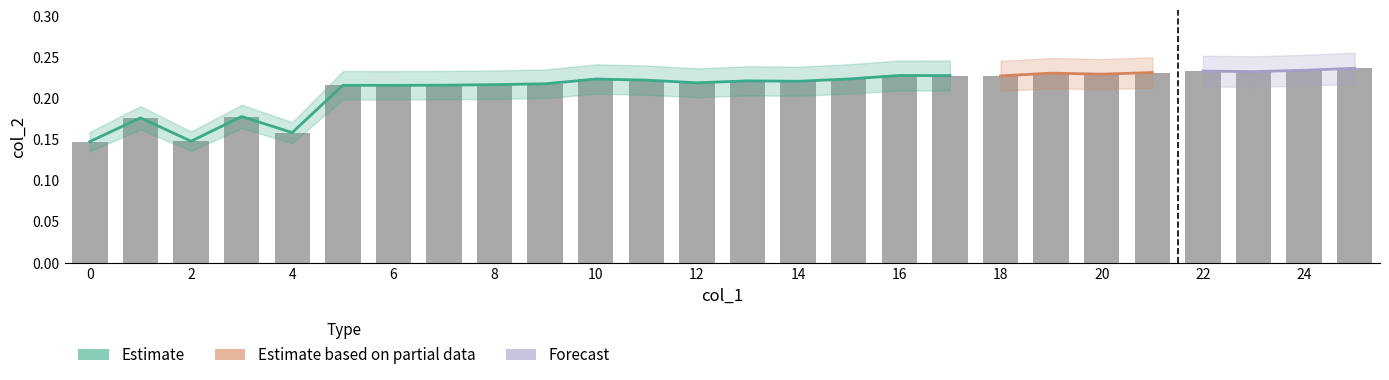

Does the chart contain stacked bars?

No